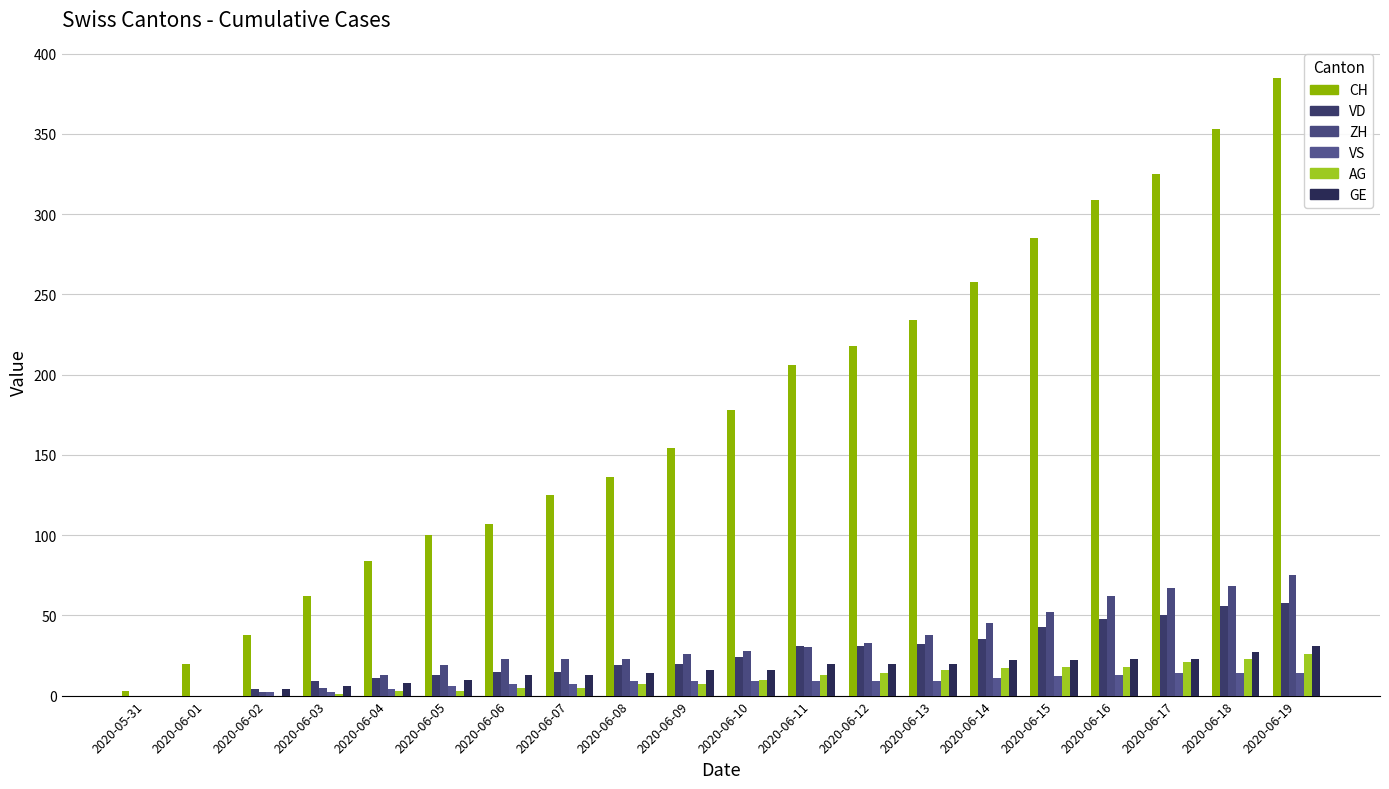

At which label does ZH reach its peak?

2020-06-19